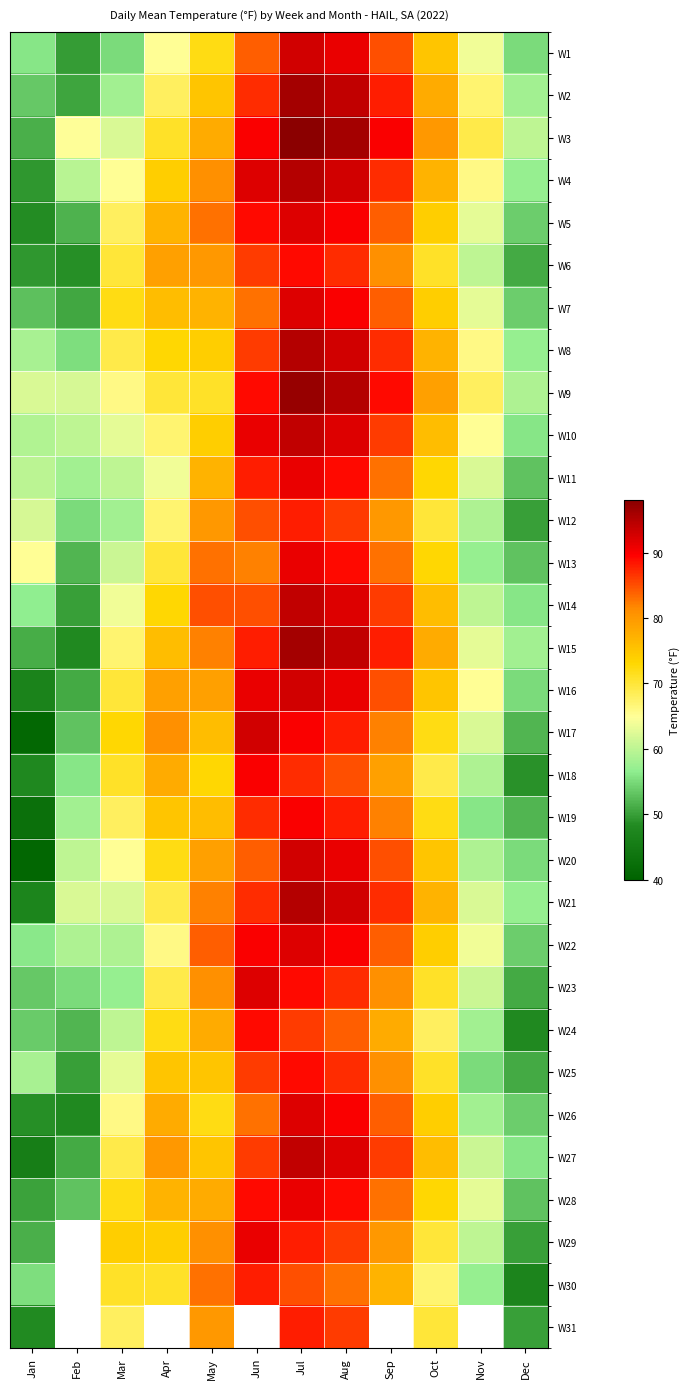

Where is W30 nearest to the value 67?

Oct